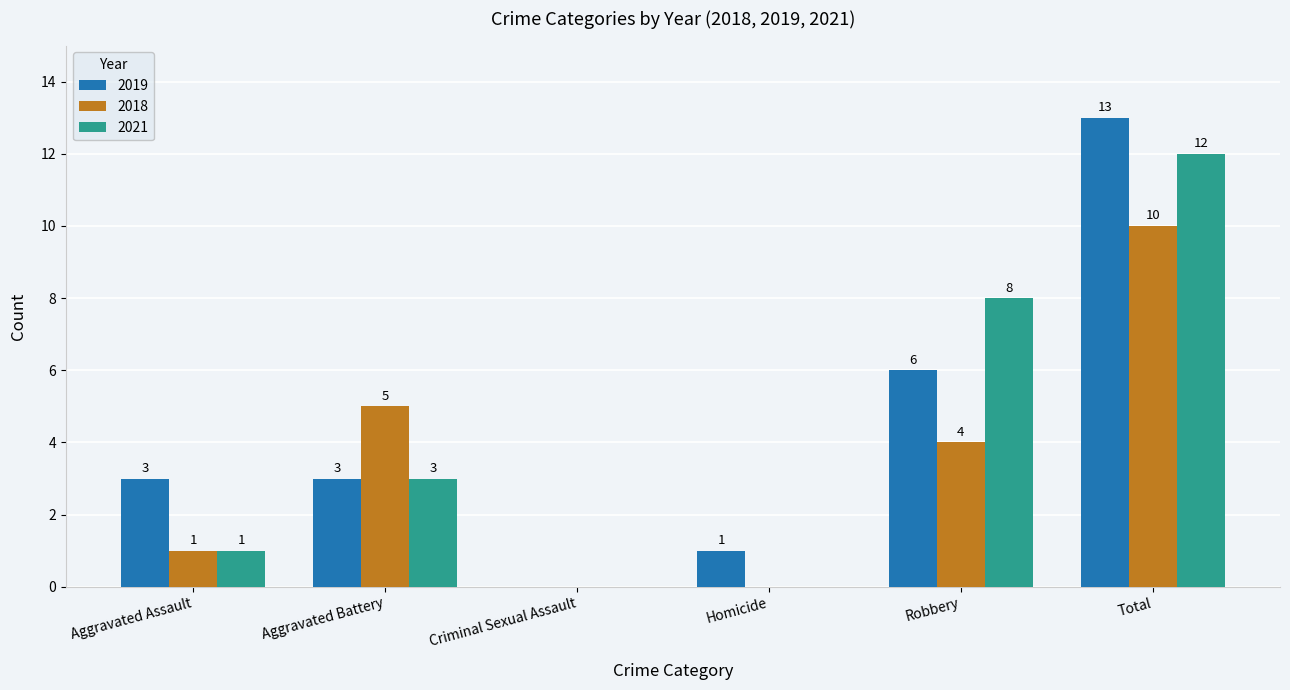

True or false: 2021 has a value of 8 at Robbery.

True